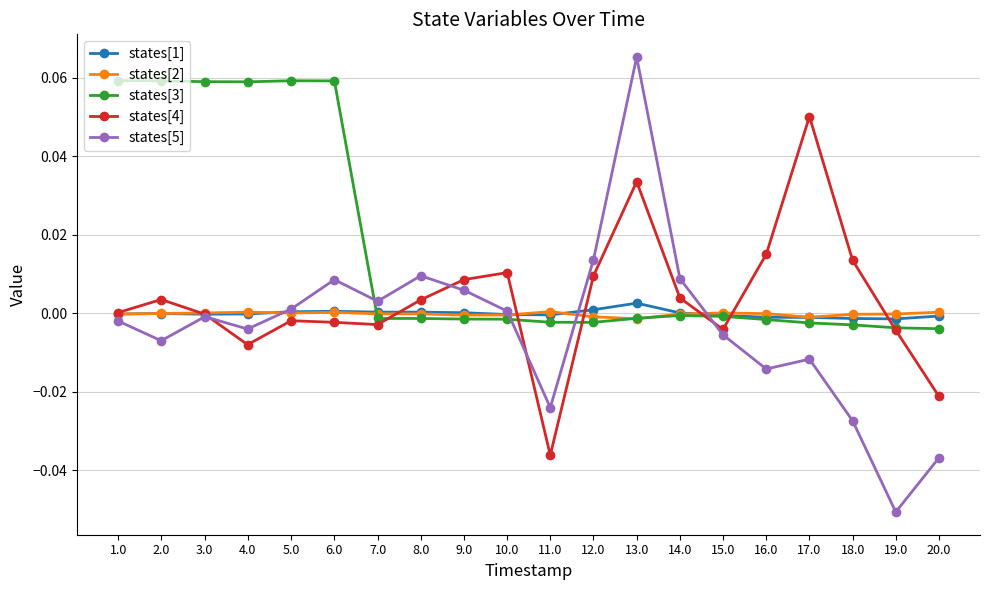

Which series has the largest range (max minus min)?

states[5]